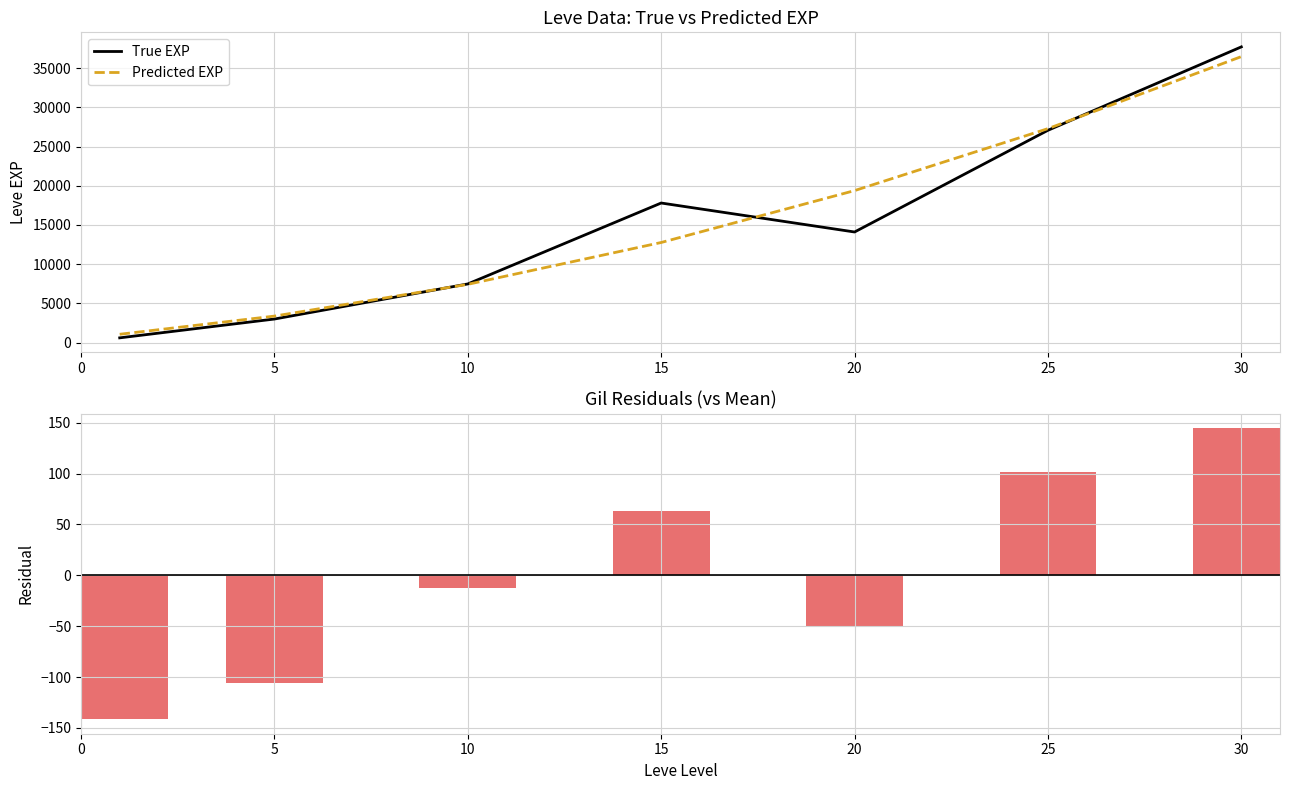

True or false: True EXP has a value of 8112.7 at 25.

False